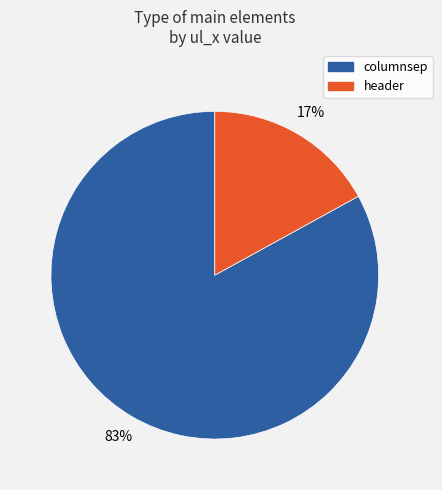

What percentage is the header slice, to the nearest percent?

17%